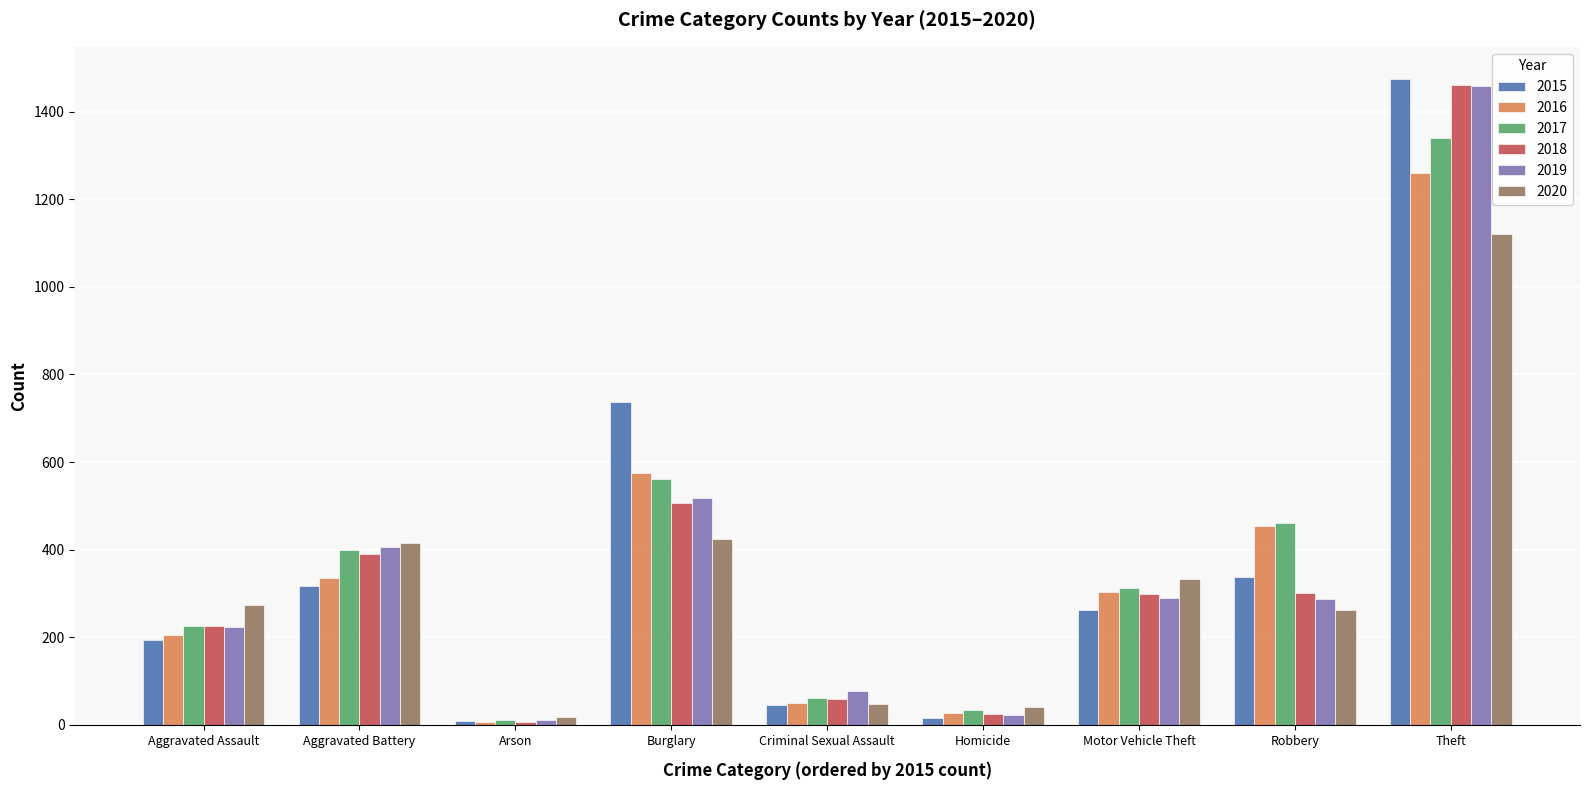

The 2017 series shows 440 at Motor Vehicle Theft. True or false?

False